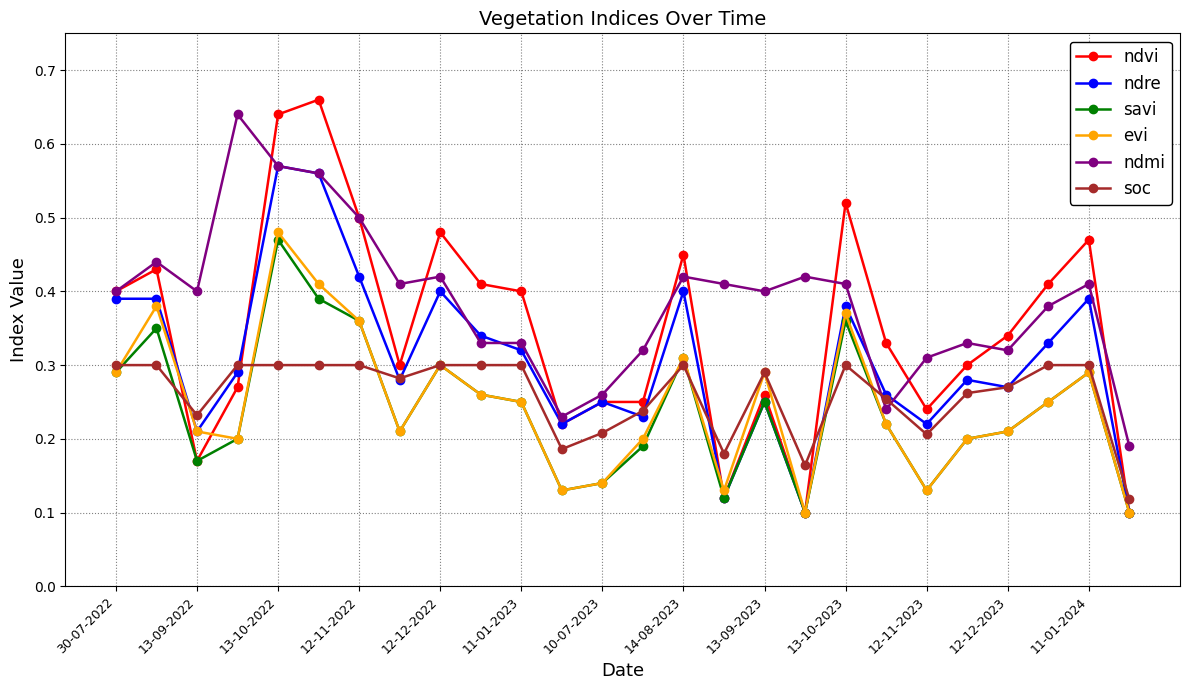

What are all the series names shown in the legend?

ndvi, ndre, savi, evi, ndmi, soc